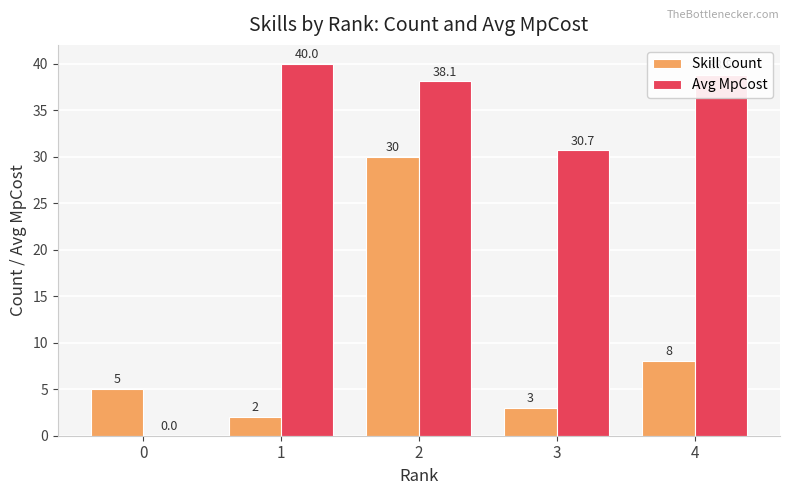

What is the highest value of the Avg MpCost series?

40.0